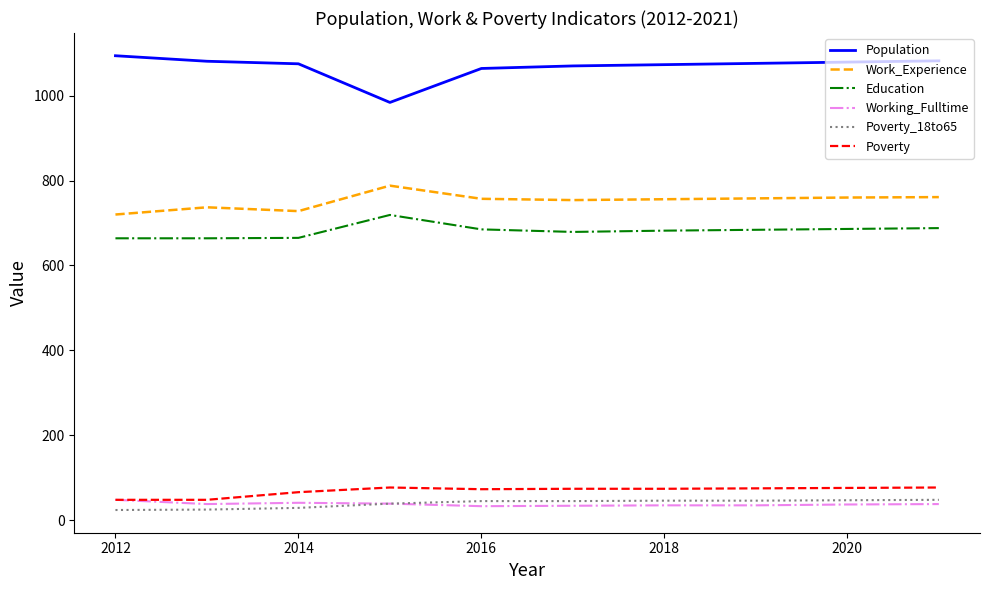

What is the maximum value shown in the chart?

1094